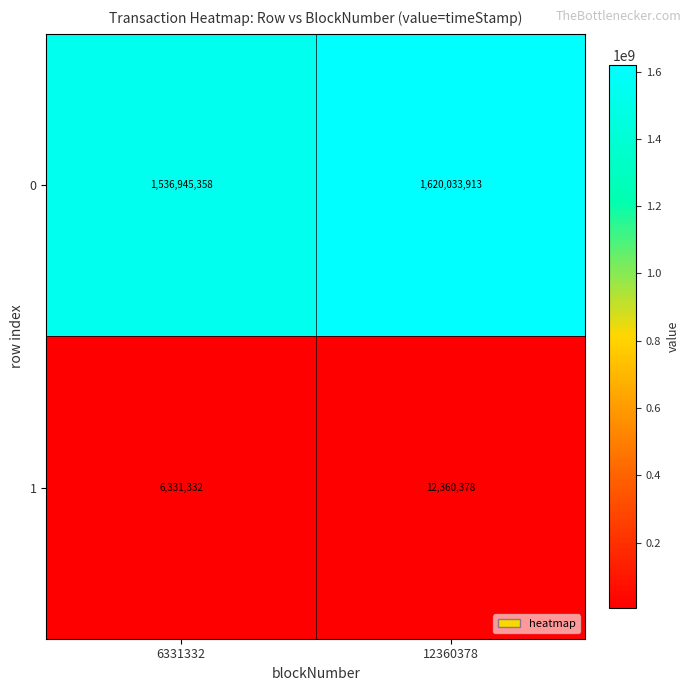

Rank the series at 12360378 from highest to lowest value.

0, 1